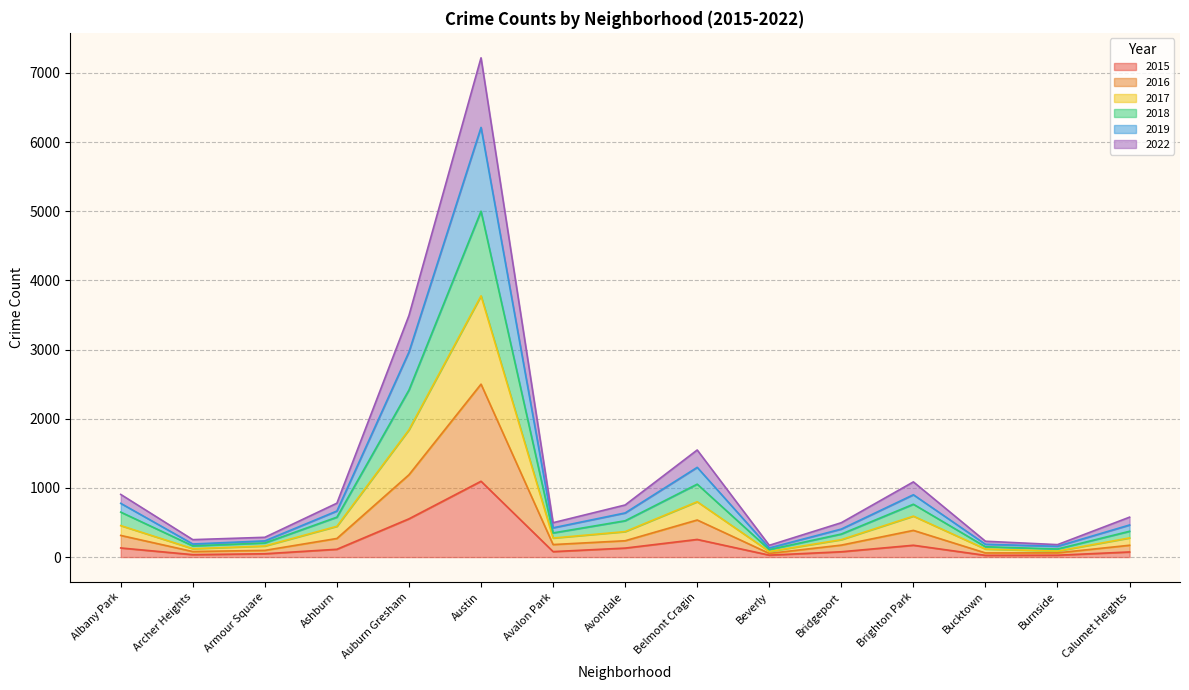

What is the value of the 2017 point at the 2nd from the left?

121